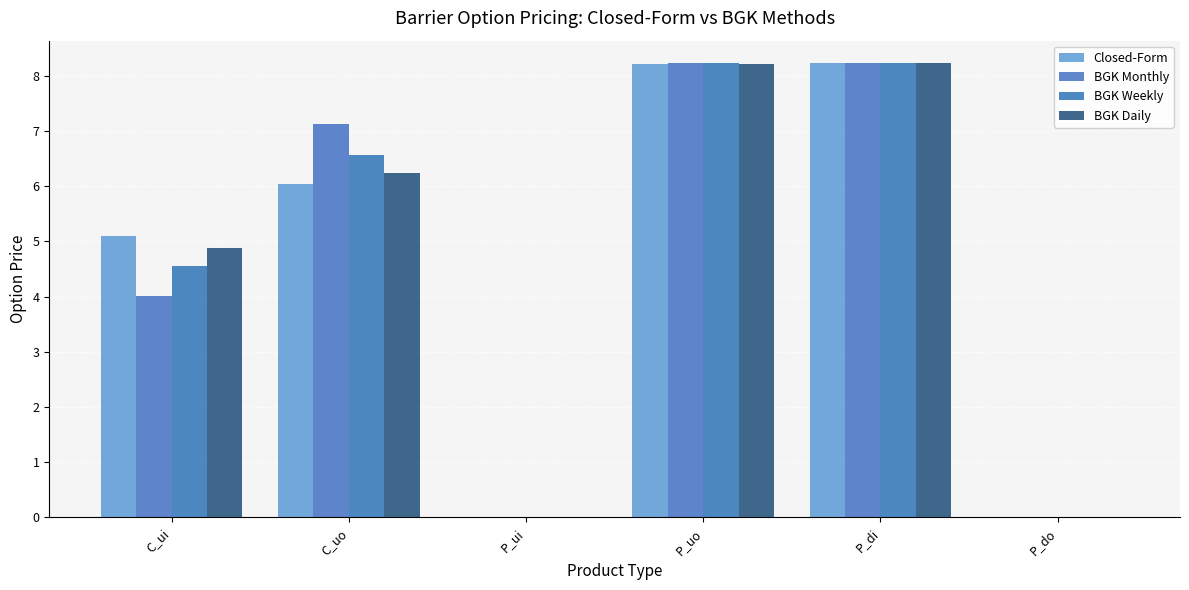

What are all the series names shown in the legend?

Closed-Form, BGK Monthly, BGK Weekly, BGK Daily